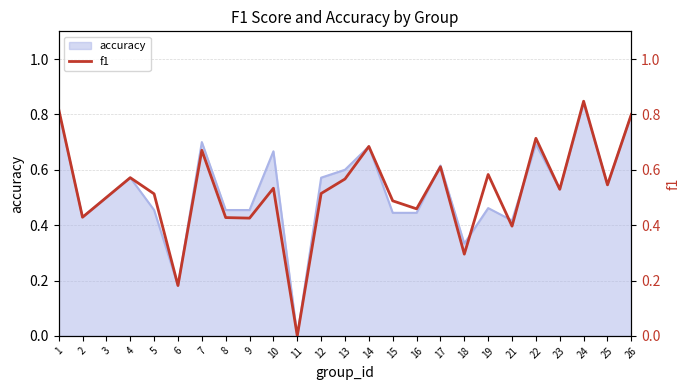

The value of accuracy at 8 is 0.7. True or false?

False